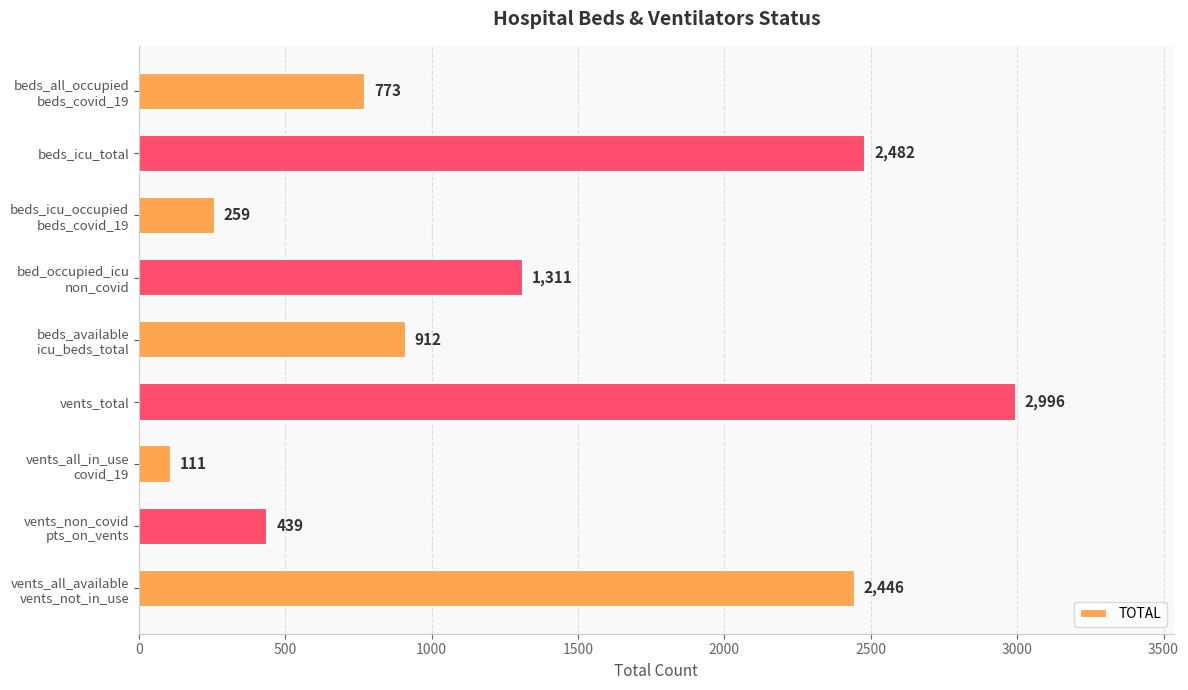

Rank the categories by value from highest to lowest.

vents_total, beds_icu_total, vents_all_available
vents_not_in_use, bed_occupied_icu
non_covid, beds_available
icu_beds_total, beds_all_occupied
beds_covid_19, vents_non_covid
pts_on_vents, beds_icu_occupied
beds_covid_19, vents_all_in_use
covid_19